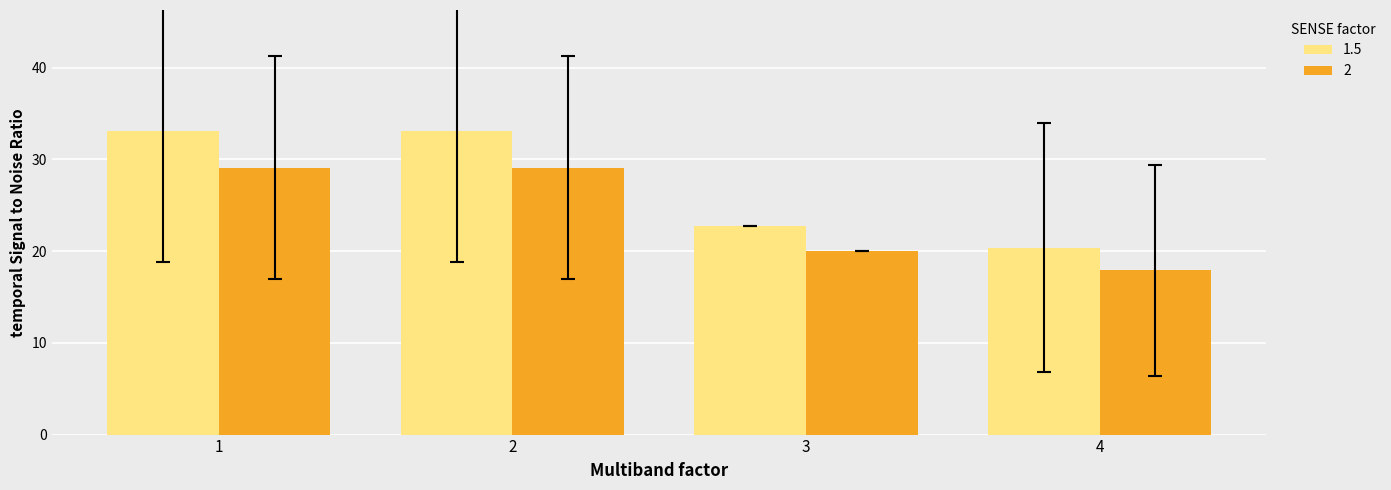

What is the difference between the maximum and second lowest values in the 1.5 series?

10.4